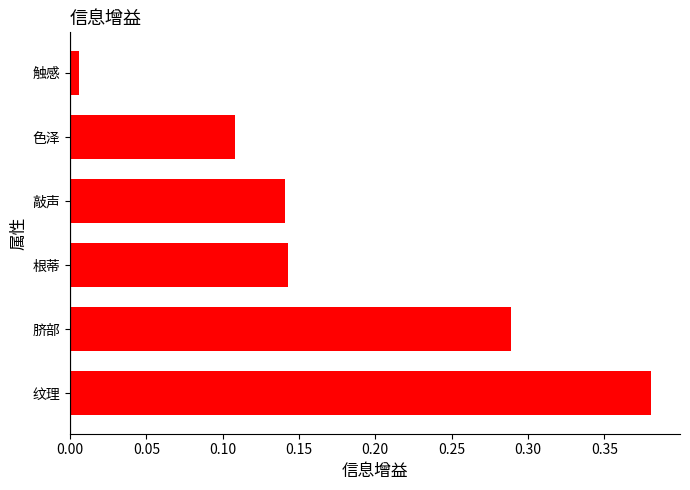

The chart shows a value of 0.6 at 纹理. True or false?

False